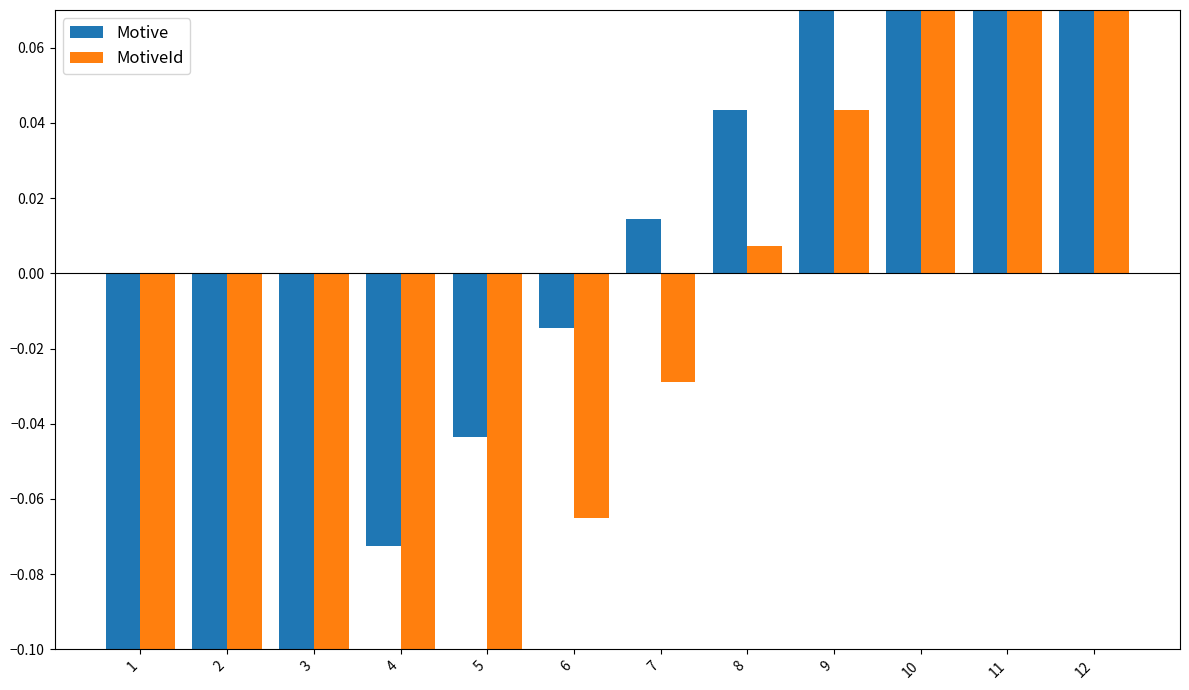

How many data points does each series have?

12